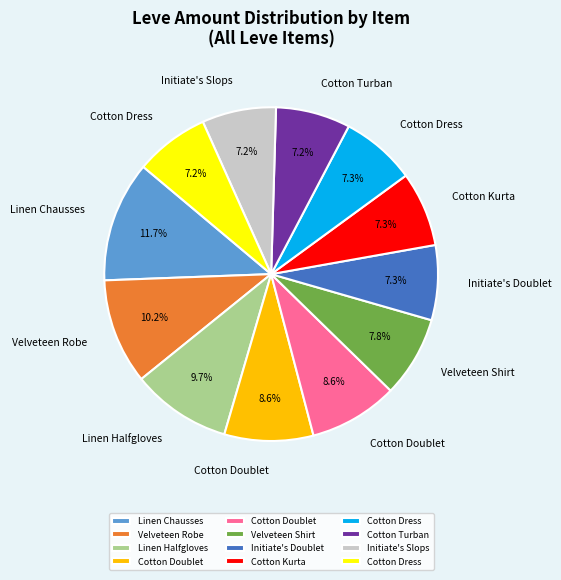

Does any single category account for the majority?

No